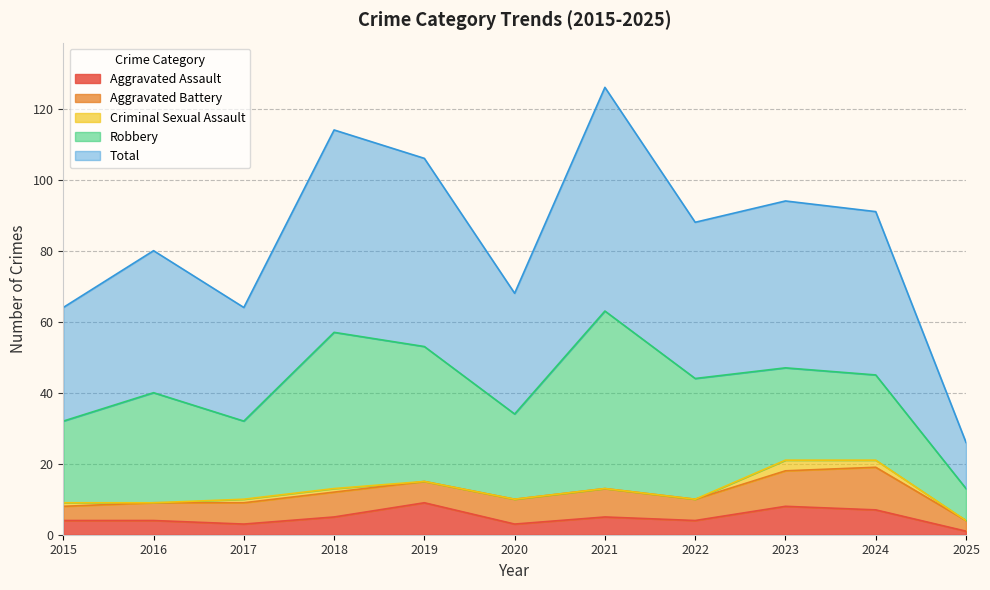

Does the chart have visible grid lines?

Yes